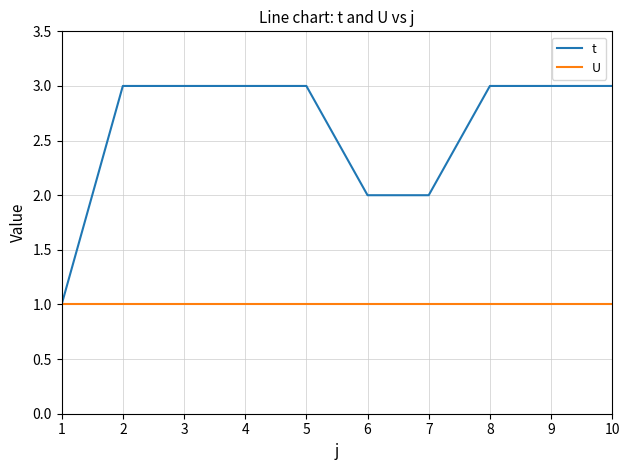

Reading right to left, what are all the values shown in this chart?

t: 10=3	9=3	8=3	7=2	6=2	5=3	4=3	3=3	2=3	1=1
U: 10=1	9=1	8=1	7=1	6=1	5=1	4=1	3=1	2=1	1=1